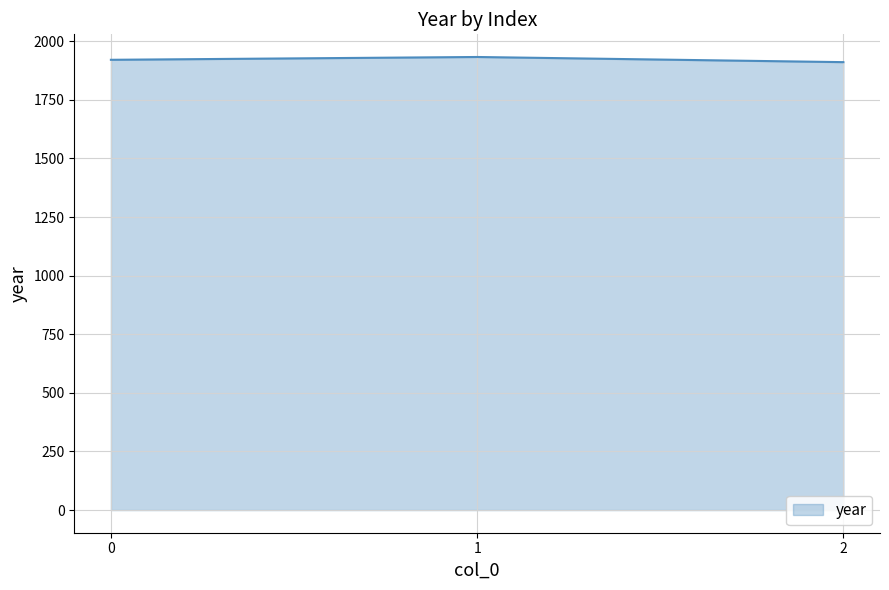

Is it true that the value at 2 is 1232?

False